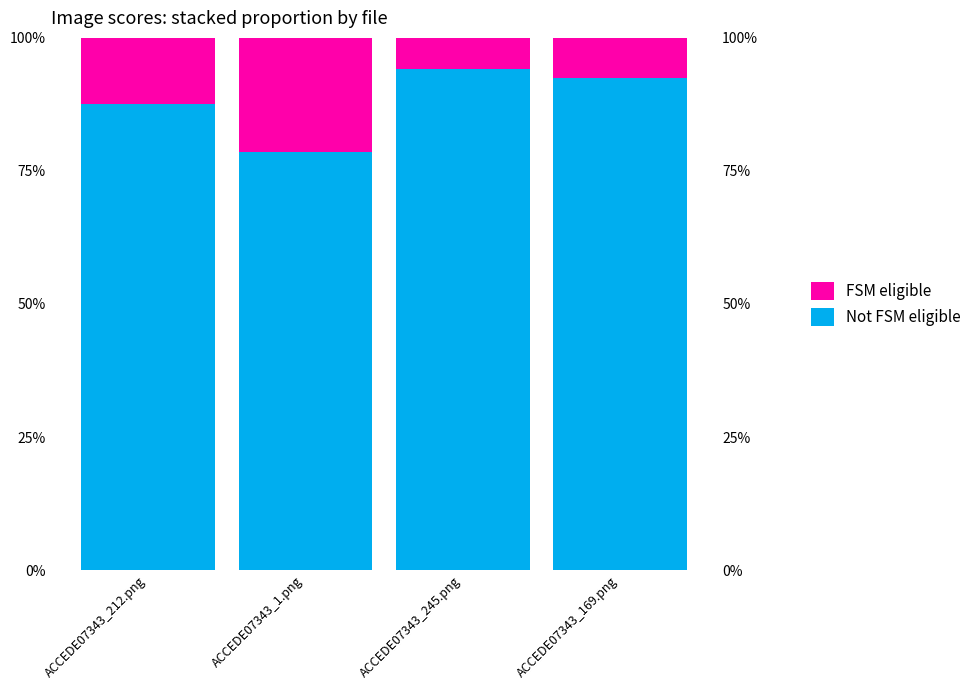

At which category does the chart reach its peak across all series?

ACCEDE07343_245.png